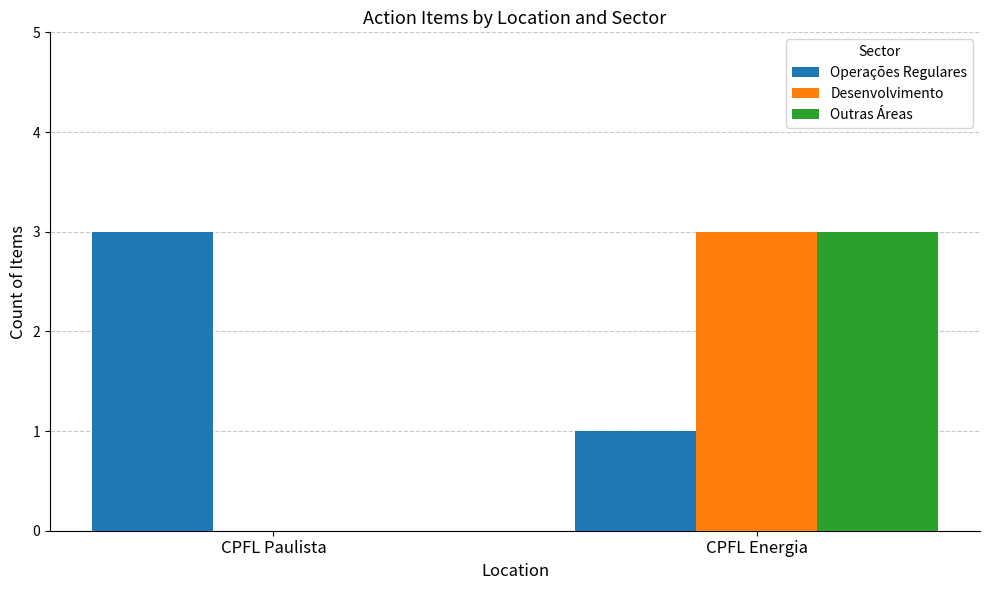

At which label does Operações Regulares reach its peak?

CPFL Paulista